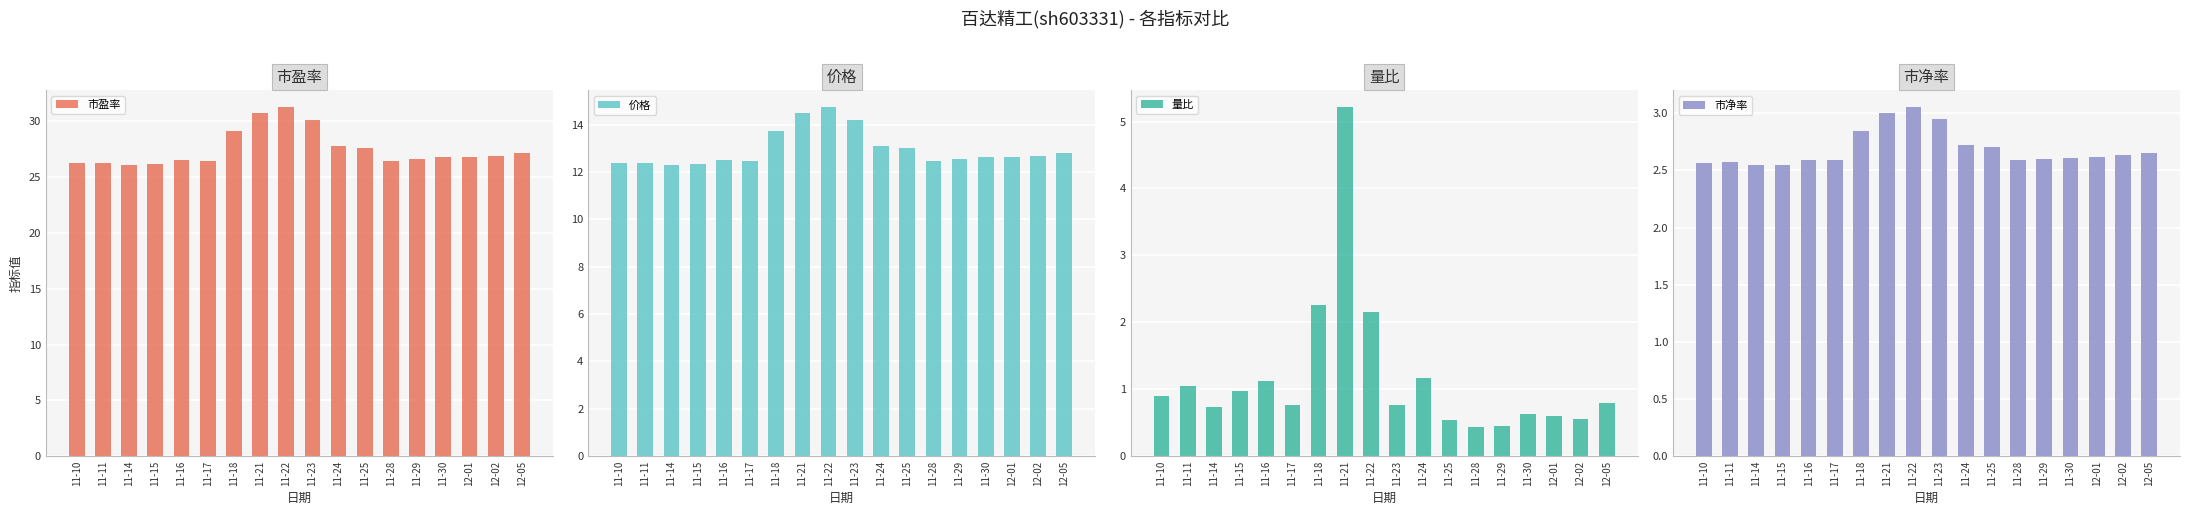

Which series has the largest total across all categories?

市盈率